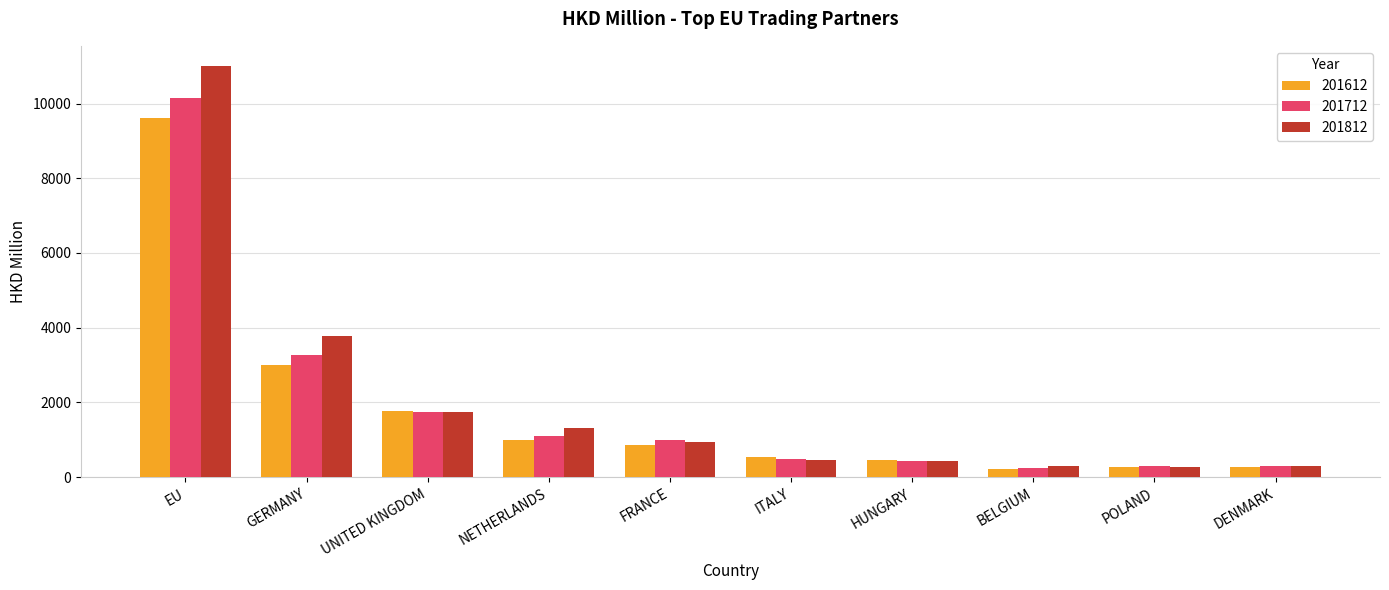

What is the sum of all 201712 values?

19024.8